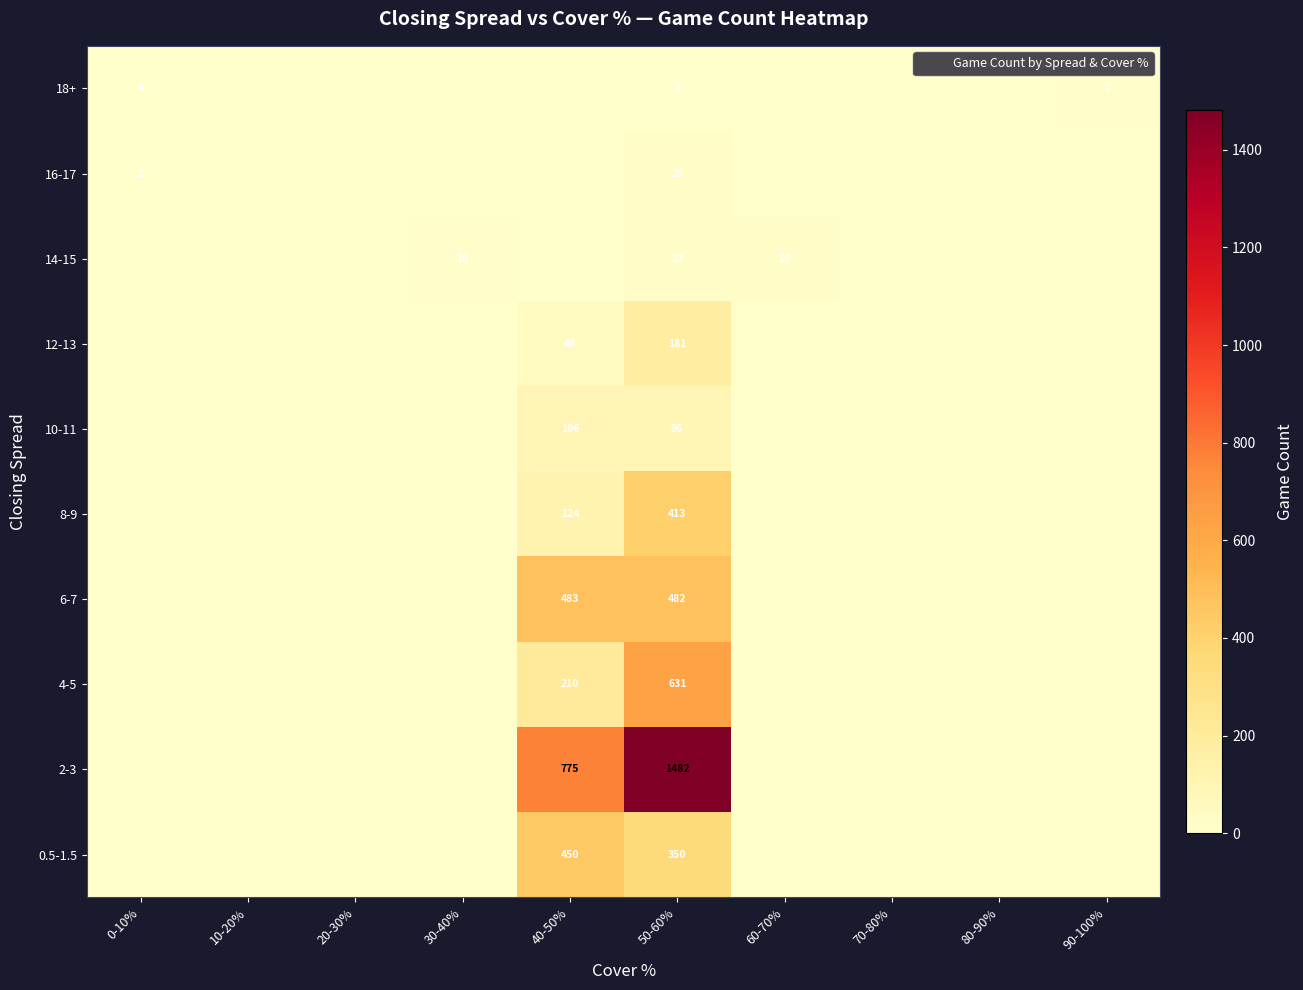

Rank the series at 10-20% from lowest to highest value.

0.5-1.5, 2-3, 4-5, 6-7, 8-9, 10-11, 12-13, 14-15, 16-17, 18+